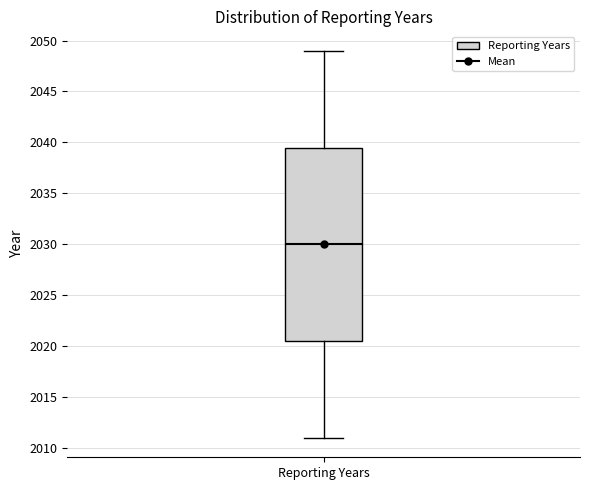

Transcribe this box plot: give where the median line is, the range the box spans, and where the two whiskers end, as read against the y-axis. The values are not printed on the chart, so give them approximately, as read against the axis.

median 2030.0, box 2020.5 to 2039.5, whiskers 2011.0 to 2049.0